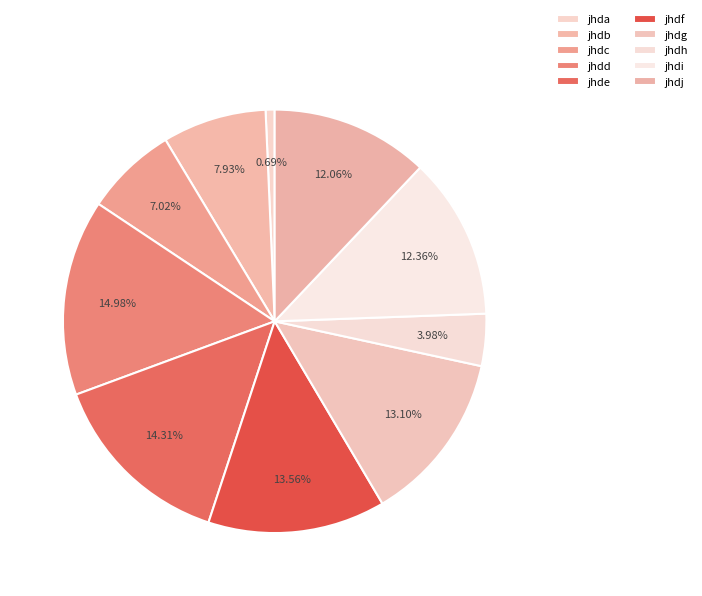

Is there a majority slice in this chart?

No